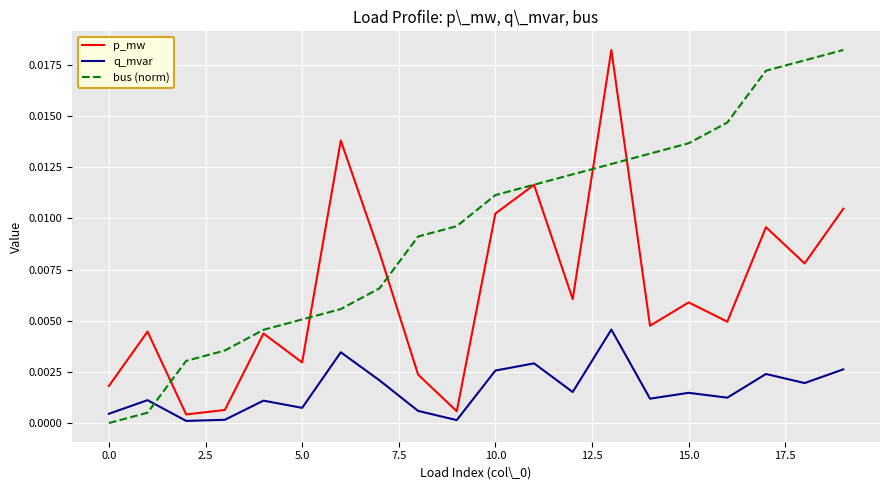

In p_mw, how many points are lower than both neighbors (excluding endpoints)?

7